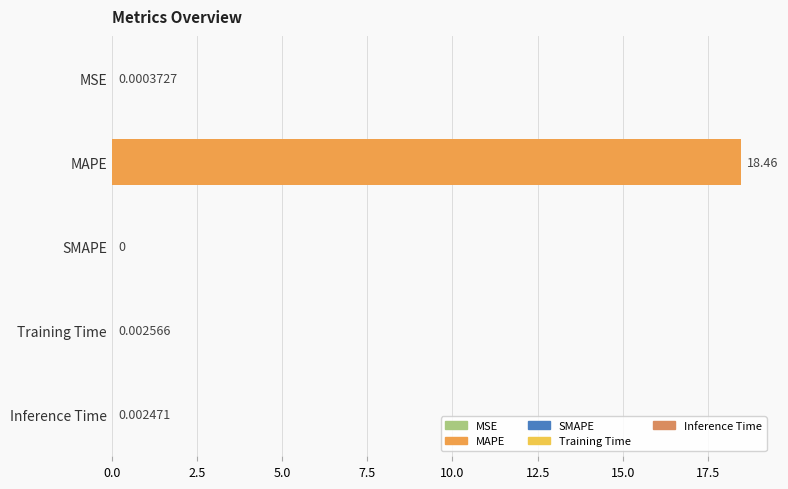

Which has a higher value, MSE or Inference Time?

Inference Time